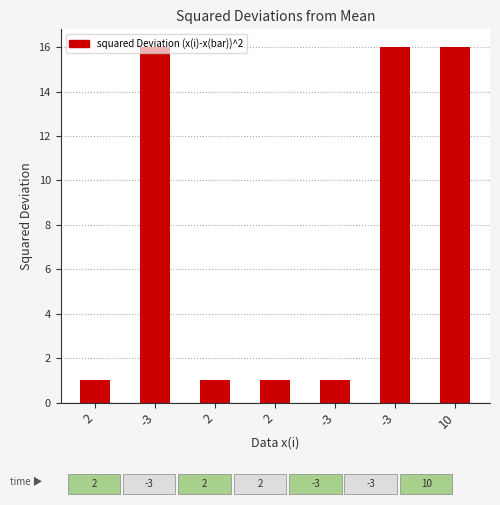

What is the sum of all values?

52